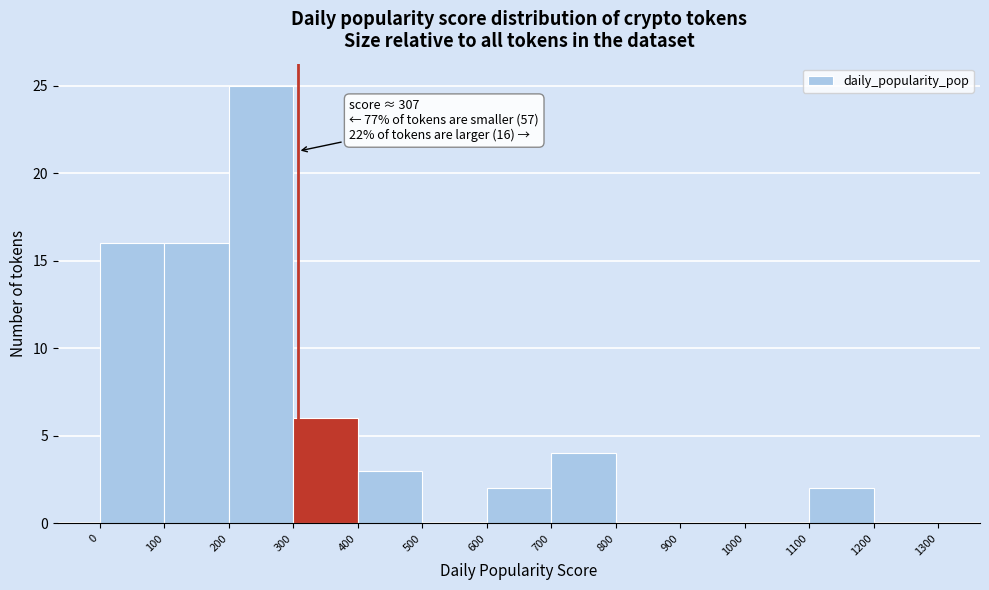

Which range on the x-axis has the tallest bar?

200 to 300